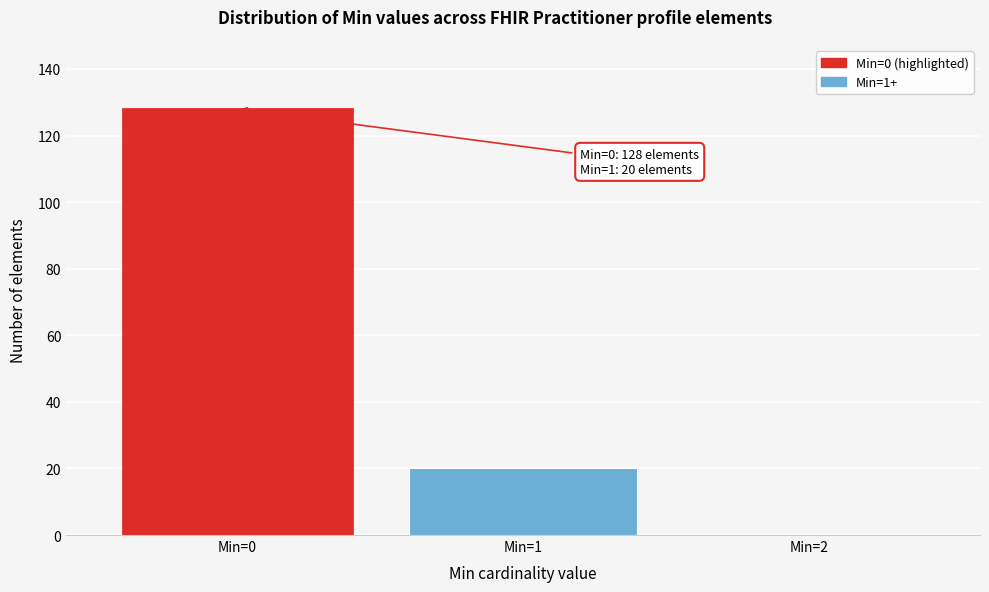

Which range on the x-axis has the tallest bar?

-0.5 to 0.5